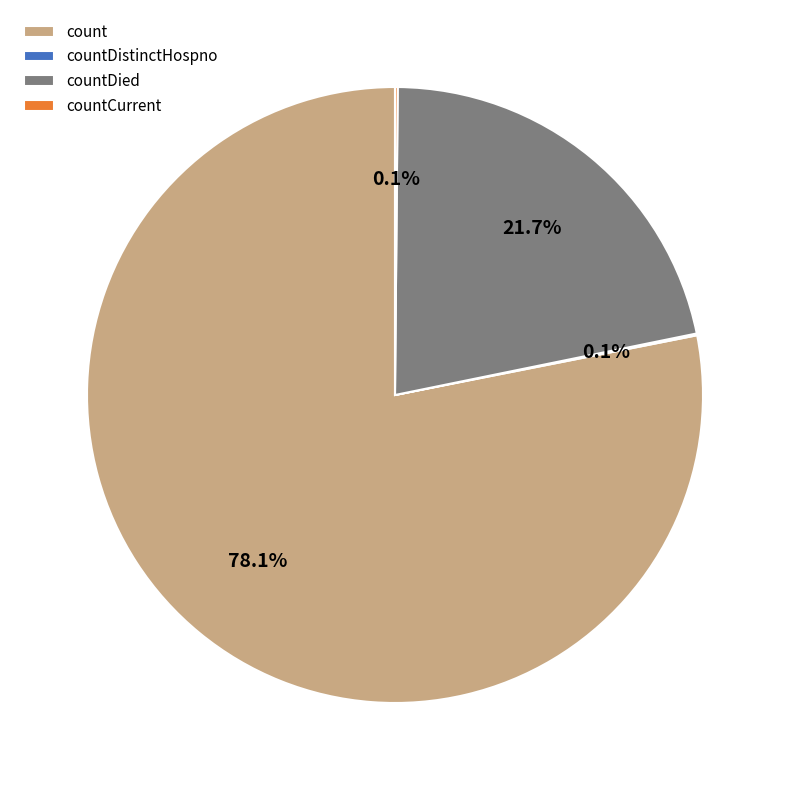

Is countDied the majority of the pie?

No